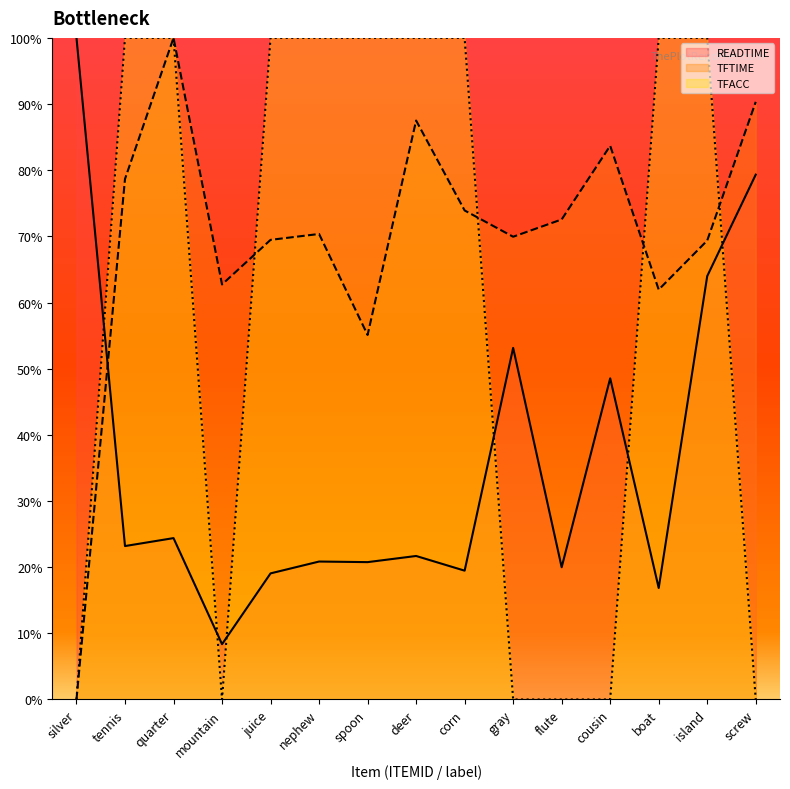

Where is the first local maximum for READTIME?

quarter